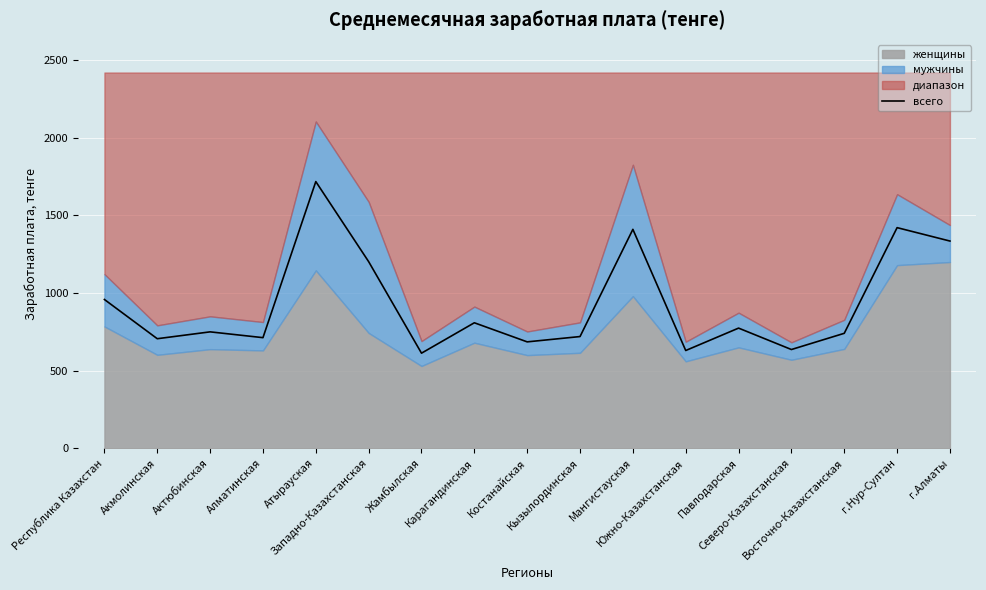

Between Карагандинская and Республика Казахстан, which is larger?

Республика Казахстан